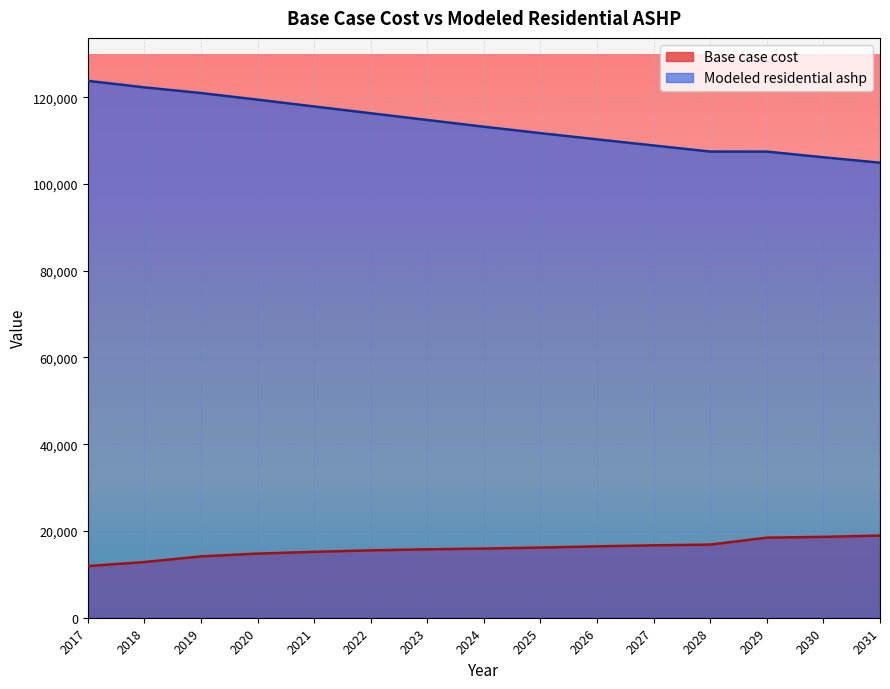

Count the number of data series in this chart.

2